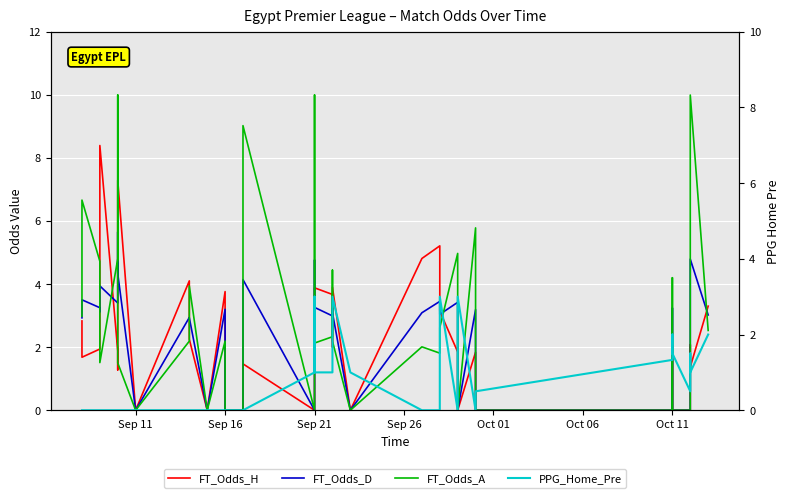

Which series has the largest total across all categories?

FT_Odds_A